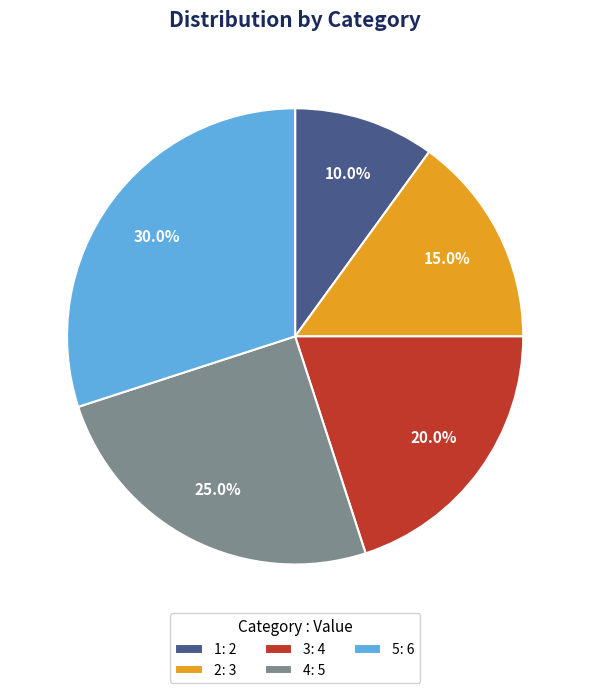

What is the largest slice in the pie chart?

5